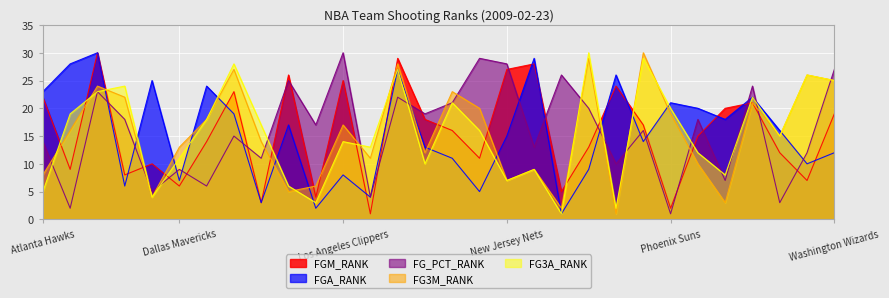

Read the FG3A_RANK value at Toronto Raptors.

15